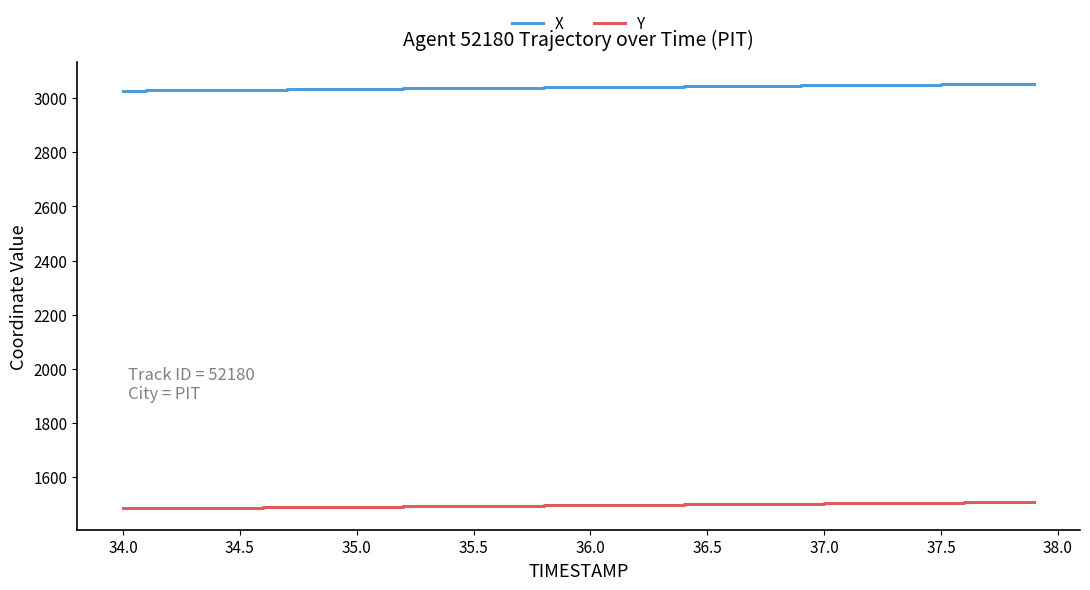

True or false: Y and X cross at least once.

False